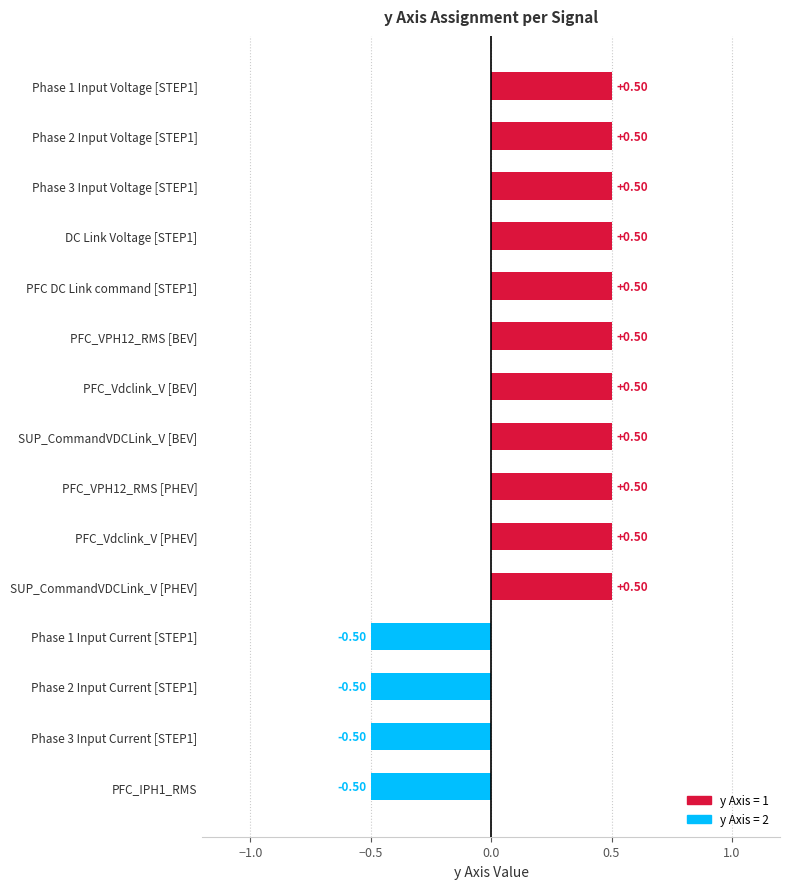

Which has a higher value, PFC_VPH12_RMS [BEV] or Phase 3 Input Current [STEP1]?

PFC_VPH12_RMS [BEV]